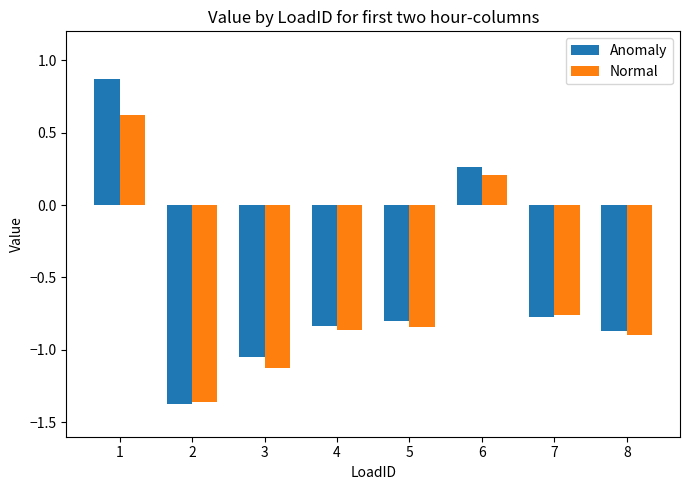

Which series has the largest total across all categories?

Anomaly